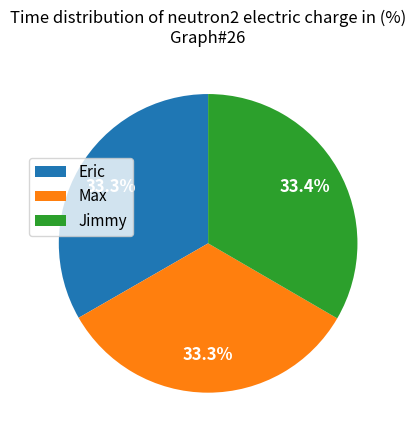

Is the sum of Max and Jimmy greater than half?

Yes